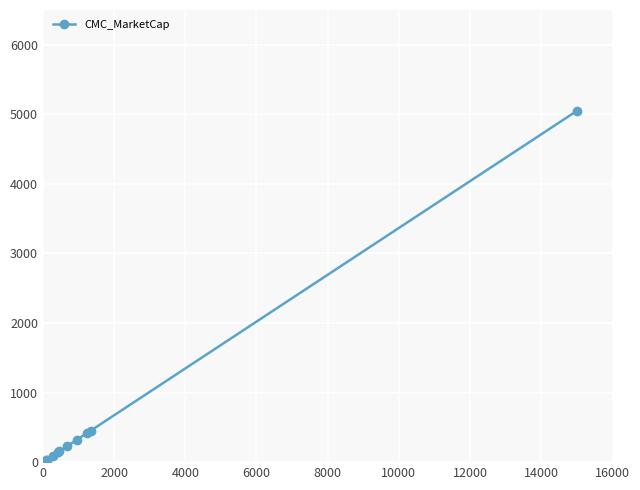

What is the maximum value shown in the chart?

5050.0